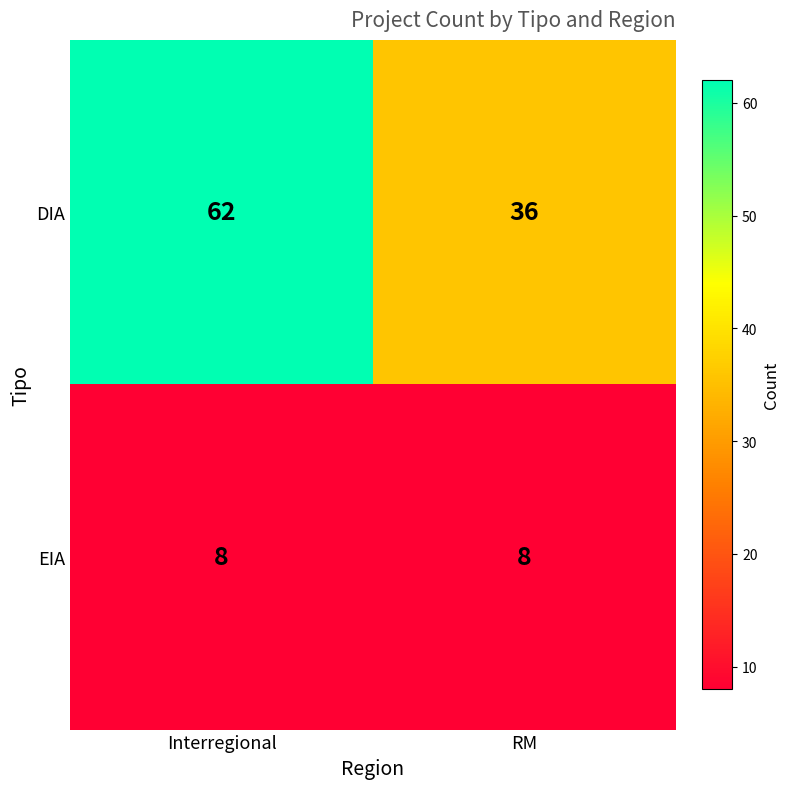

What is the difference between the highest and lowest values at Interregional?

54